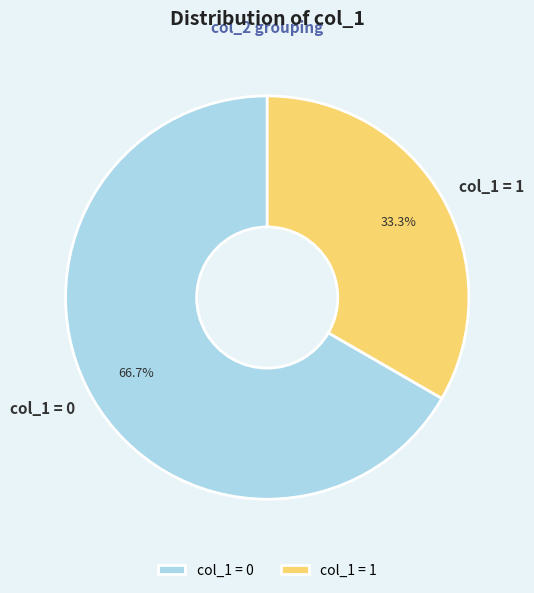

How many slices are in this pie chart?

2